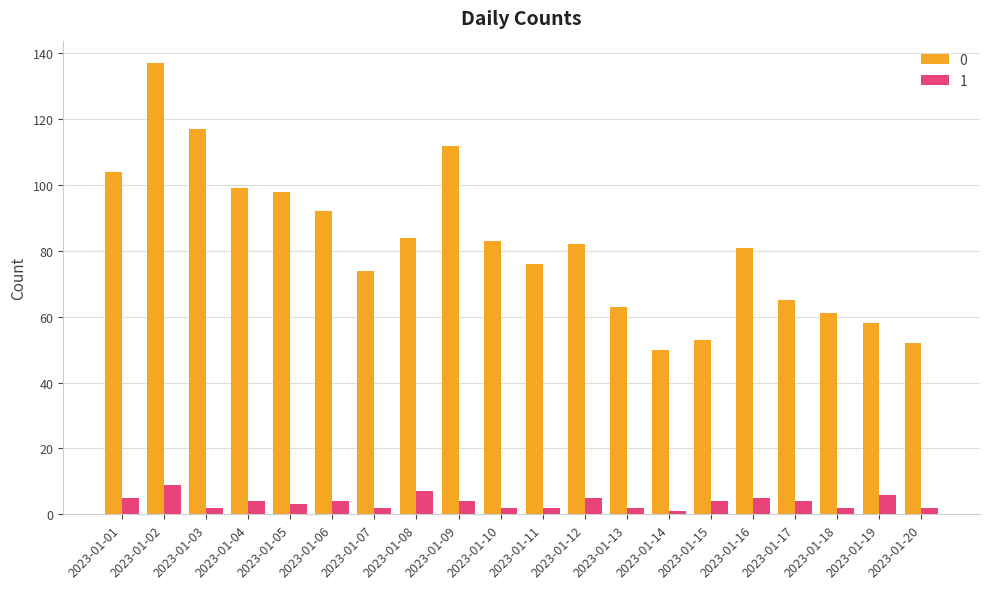

Is the value of 1 at 2023-01-05 greater than the value of 0 at 2023-01-12?

No